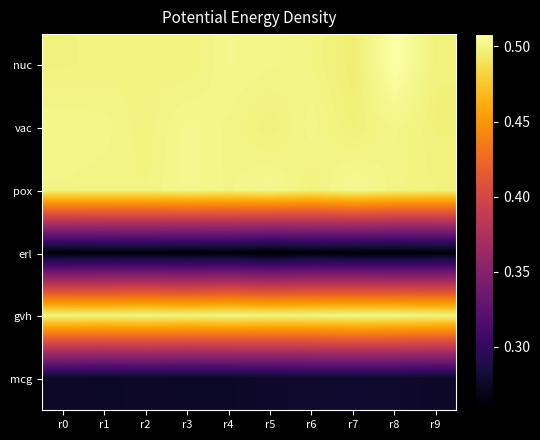

Reading right to left, list all the values displayed in this chart.

nuc: r9=0.5	r8=0.5	r7=0.5	r6=0.5	r5=0.5	r4=0.5	r3=0.5	r2=0.5	r1=0.5	r0=0.5
vac: r9=0.5	r8=0.5	r7=0.5	r6=0.5	r5=0.5	r4=0.5	r3=0.5	r2=0.5	r1=0.5	r0=0.5
pox: r9=0.5	r8=0.5	r7=0.5	r6=0.5	r5=0.5	r4=0.5	r3=0.5	r2=0.5	r1=0.5	r0=0.5
erl: r9=0.3	r8=0.3	r7=0.3	r6=0.3	r5=0.3	r4=0.3	r3=0.3	r2=0.3	r1=0.3	r0=0.3
gvh: r9=0.5	r8=0.5	r7=0.5	r6=0.5	r5=0.5	r4=0.5	r3=0.5	r2=0.5	r1=0.5	r0=0.5
mcg: r9=0.3	r8=0.3	r7=0.3	r6=0.3	r5=0.3	r4=0.3	r3=0.3	r2=0.3	r1=0.3	r0=0.3